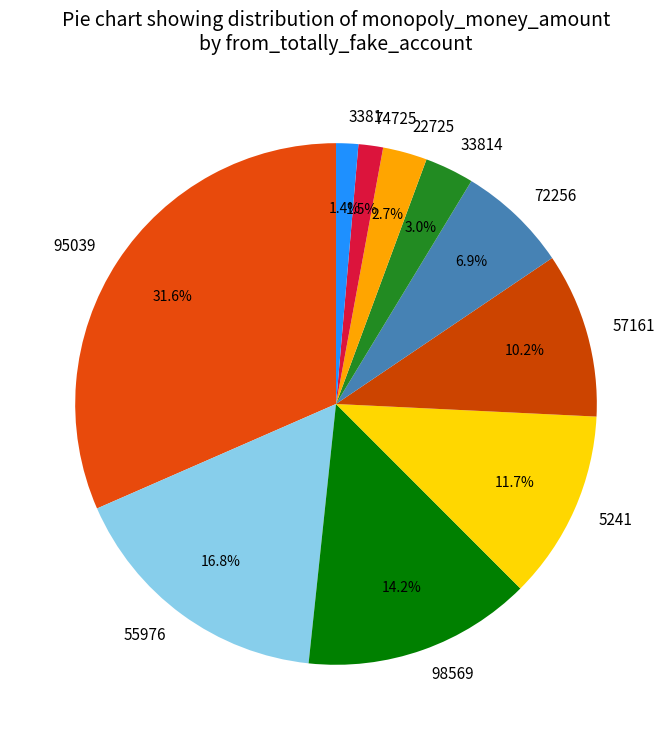

What is the largest slice in the pie chart?

95039